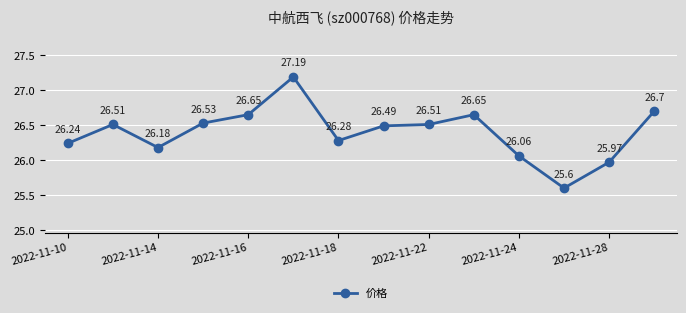

Count the number of data series in this chart.

1